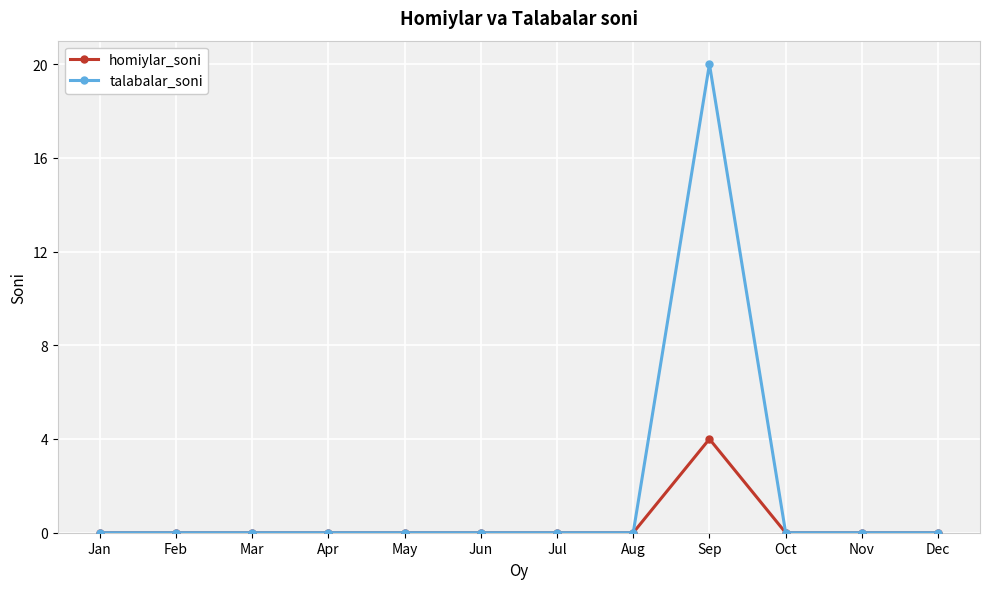

What is the highest value of the homiylar_soni series?

4